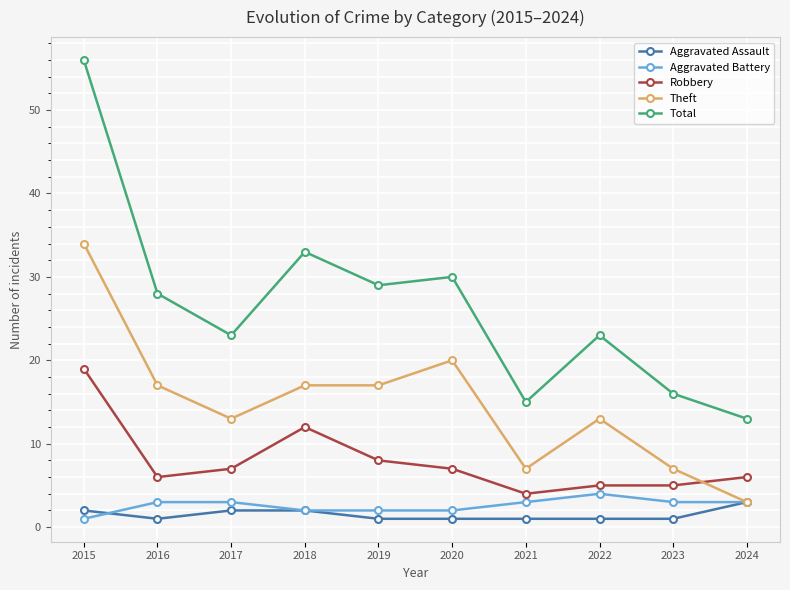

Does the chart display data point markers on the line(s)?

Yes